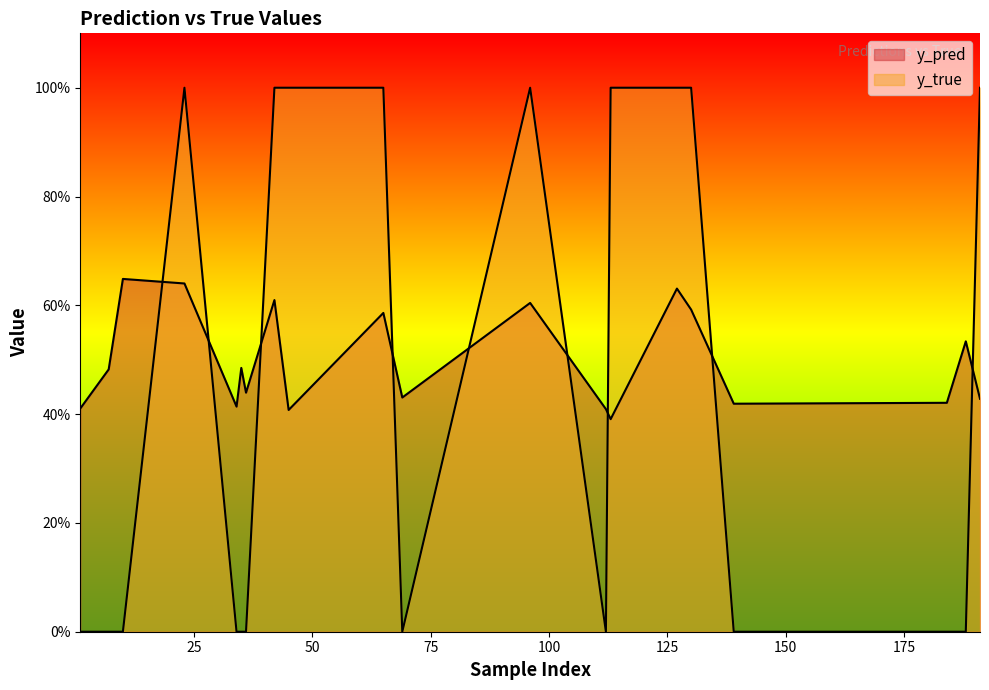

Is it true that y_true equals 0.5 at 191?

False